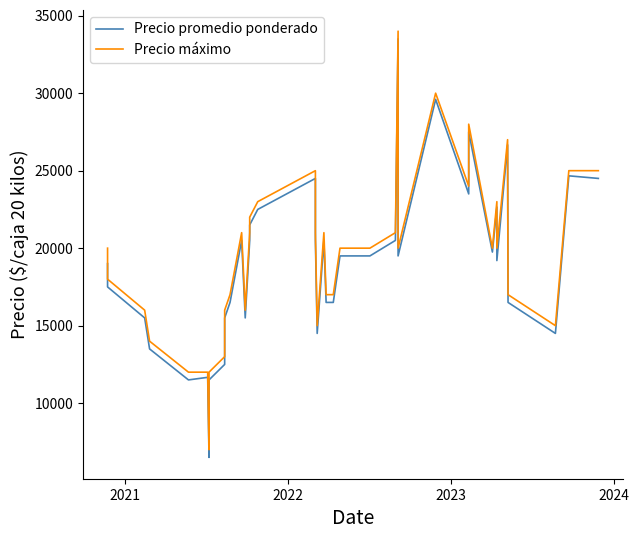

How many data points in Precio máximo are above 20000?

16